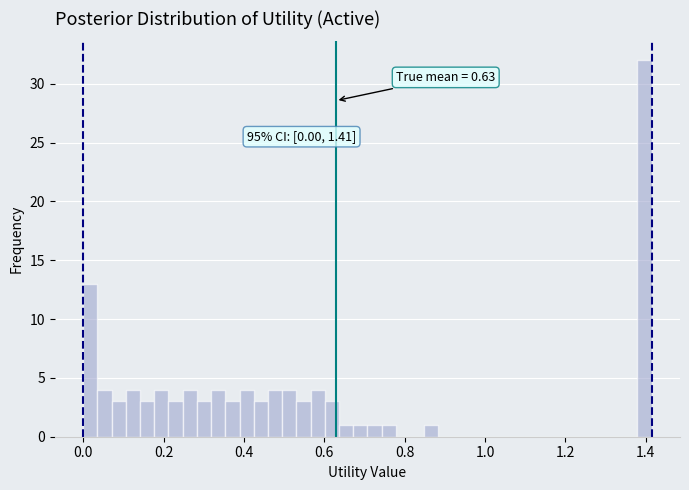

Around what value on the x-axis is the tallest bar? Give the approximate position of its centre, as read against the axis.

1.40